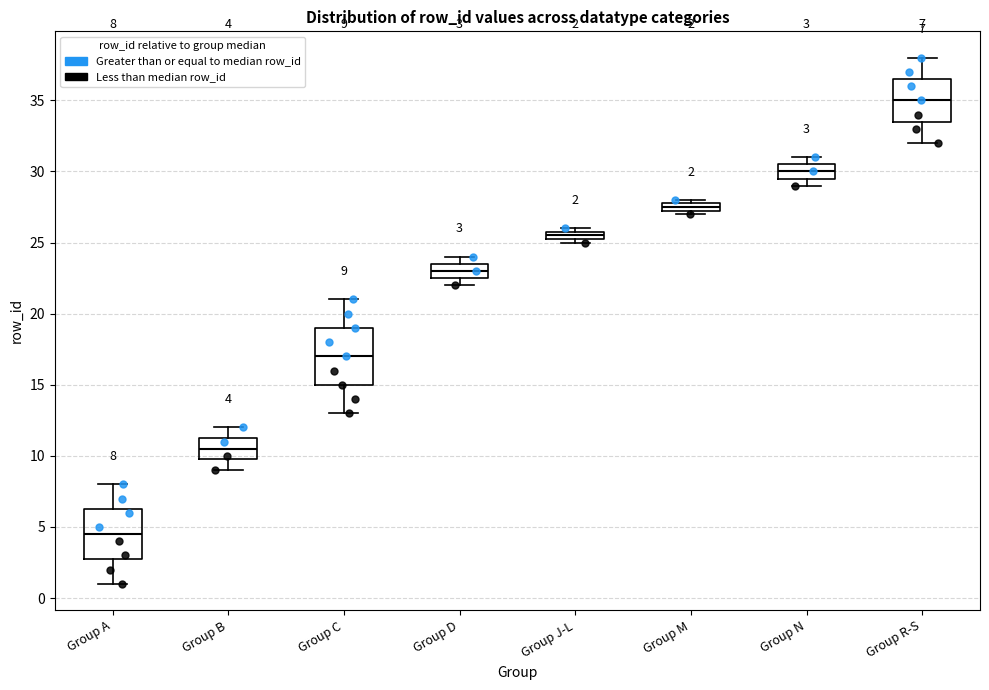

Which box is the tallest, from its lower edge to its upper edge?

Group C